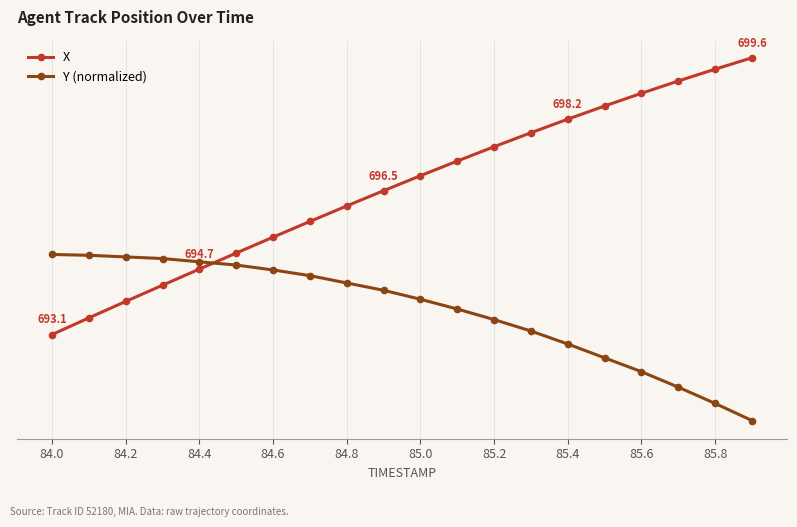

True or false: X has more than 2 points higher than both neighbors.

False